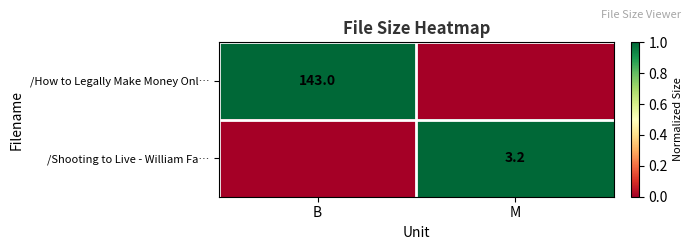

Is it true that /How to Legally Make Money Onl… equals 188.8 at B?

False